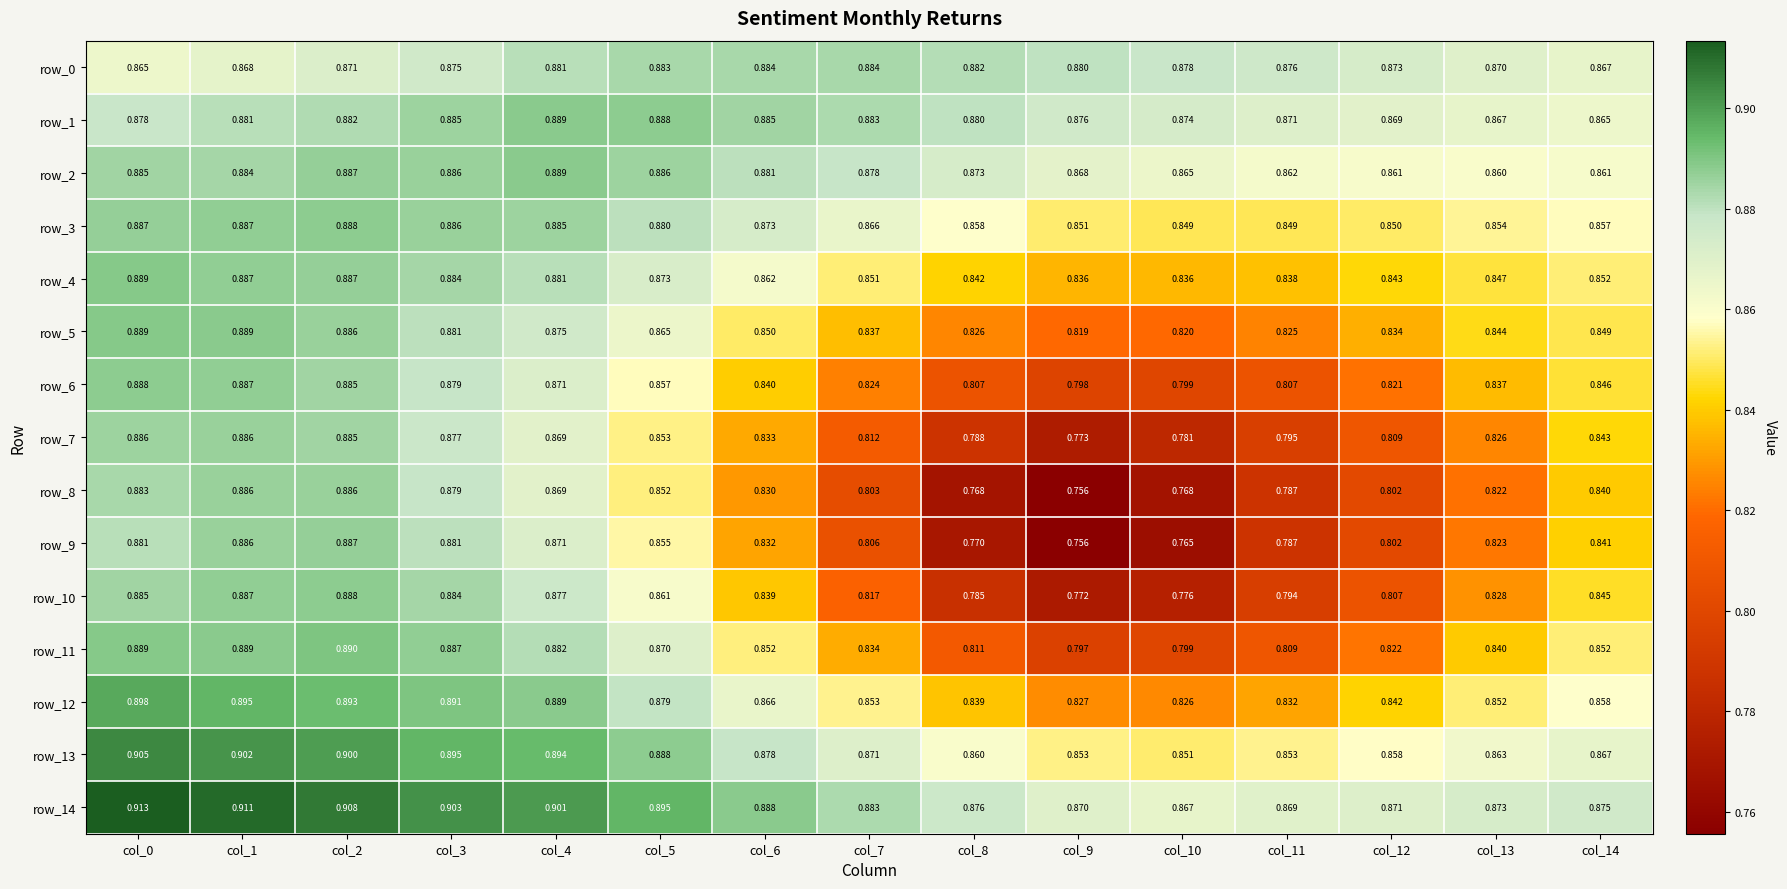

Is the value of row_0 at col_8 greater than the value of row_10 at col_8?

Yes